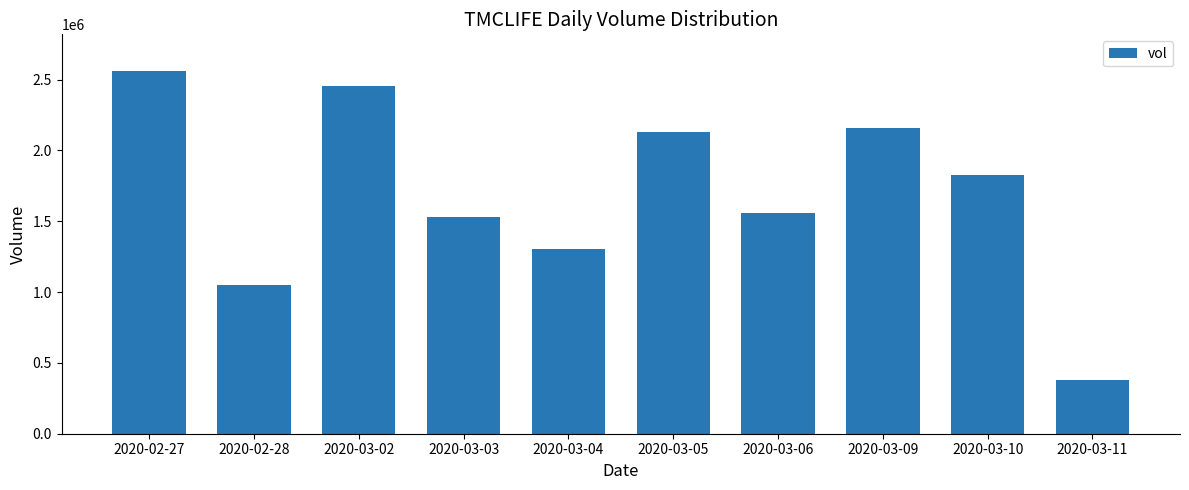

What is the difference between the second highest and second lowest values?

1403500